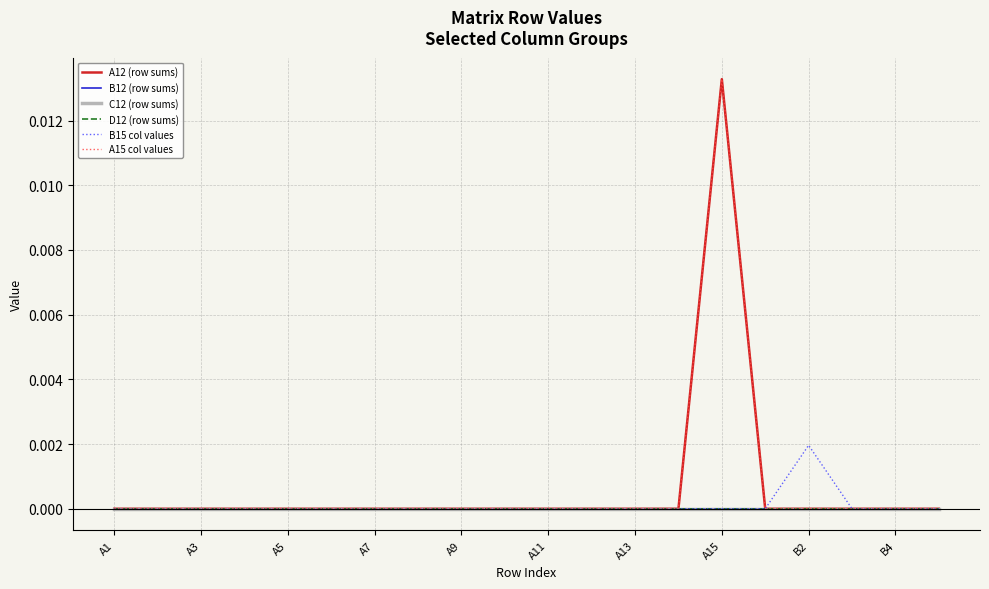

Is this an area chart (filled region under the line)?

No